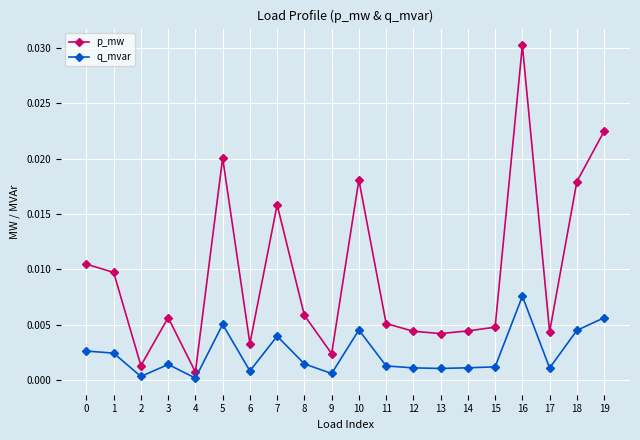

List the series in order of their overall mean, lowest first.

q_mvar, p_mw